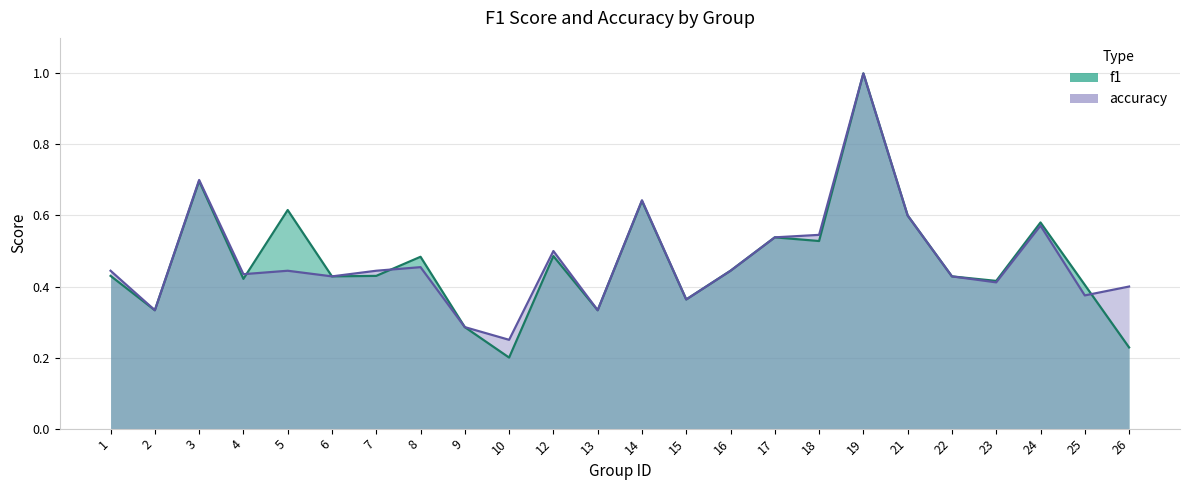

At which label is accuracy closest to 0?

10